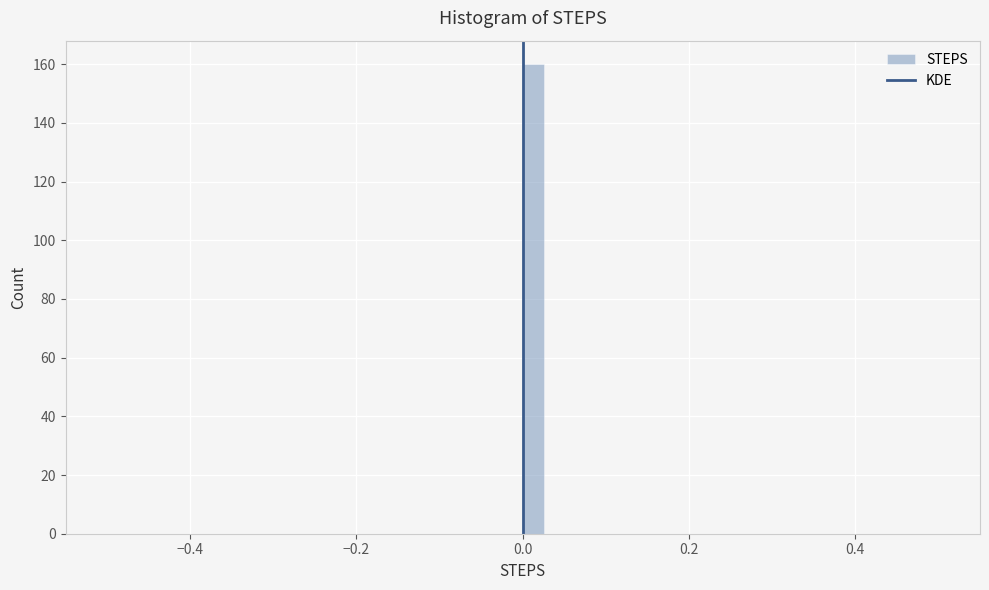

Read against the x-axis, roughly where is the centre of the tallest bar?

0.02